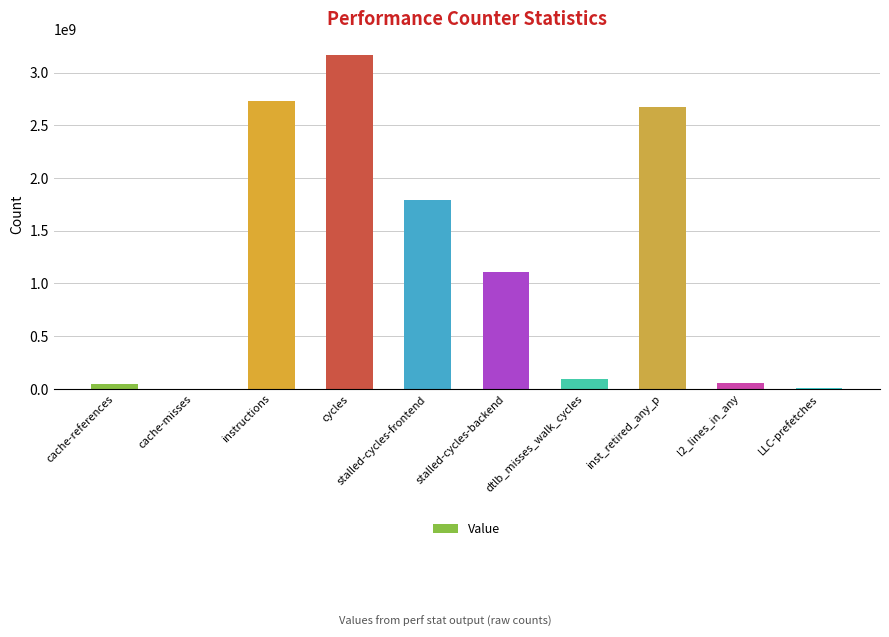

At which label does the data first exceed 1109380383?

instructions